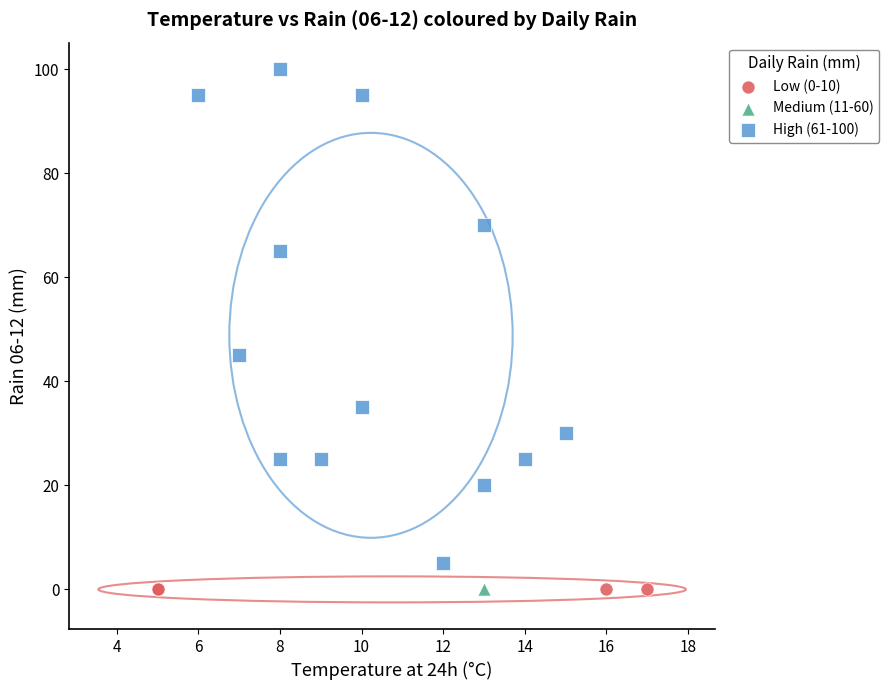

What are all the series names shown in the legend?

Low (0-10), Medium (11-60), High (61-100)